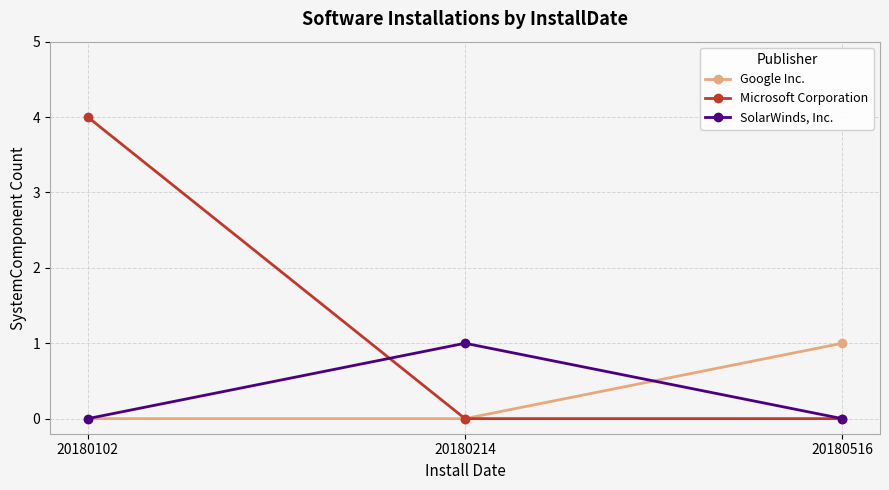

At which category is the sum across all series the highest?

20180102